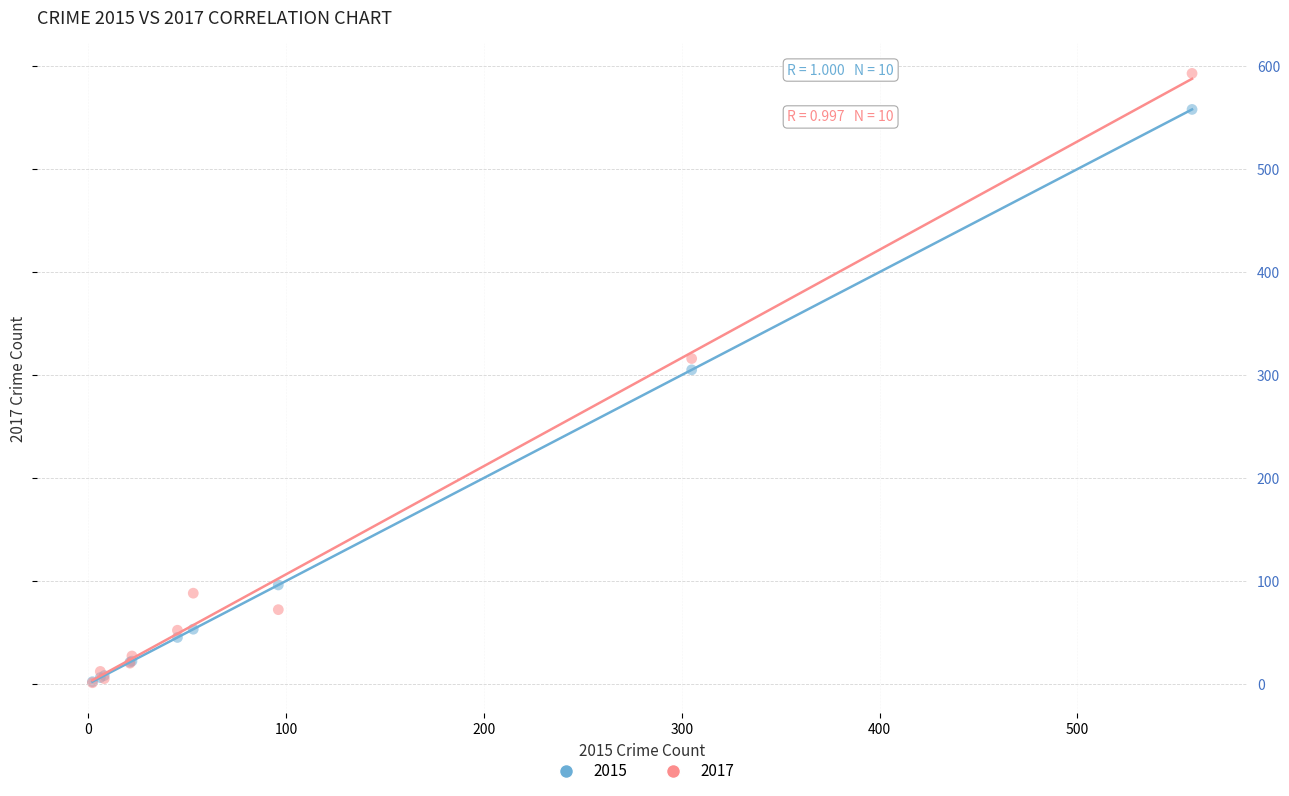

Which series reaches the maximum Y coordinate?

2017